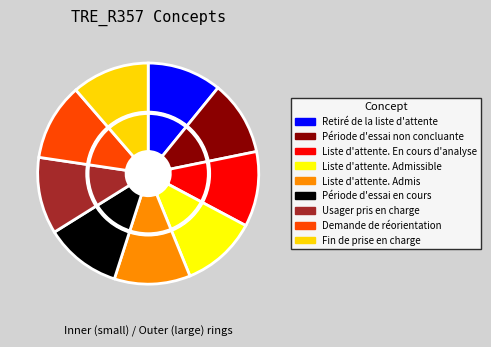

Does Usager pris en charge account for over 50% of the chart?

No